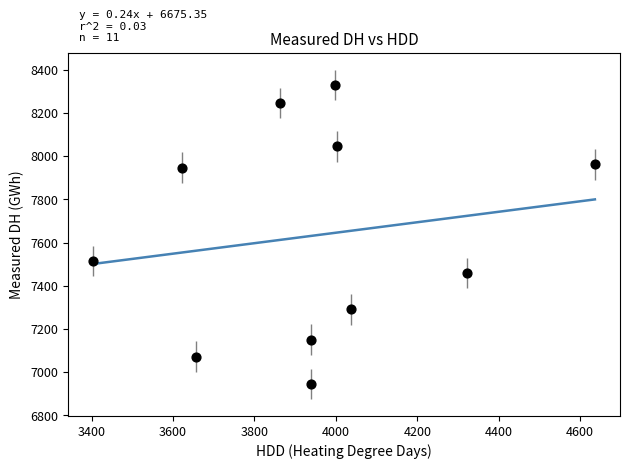

What is the range of Y values (max minus min)?

1386